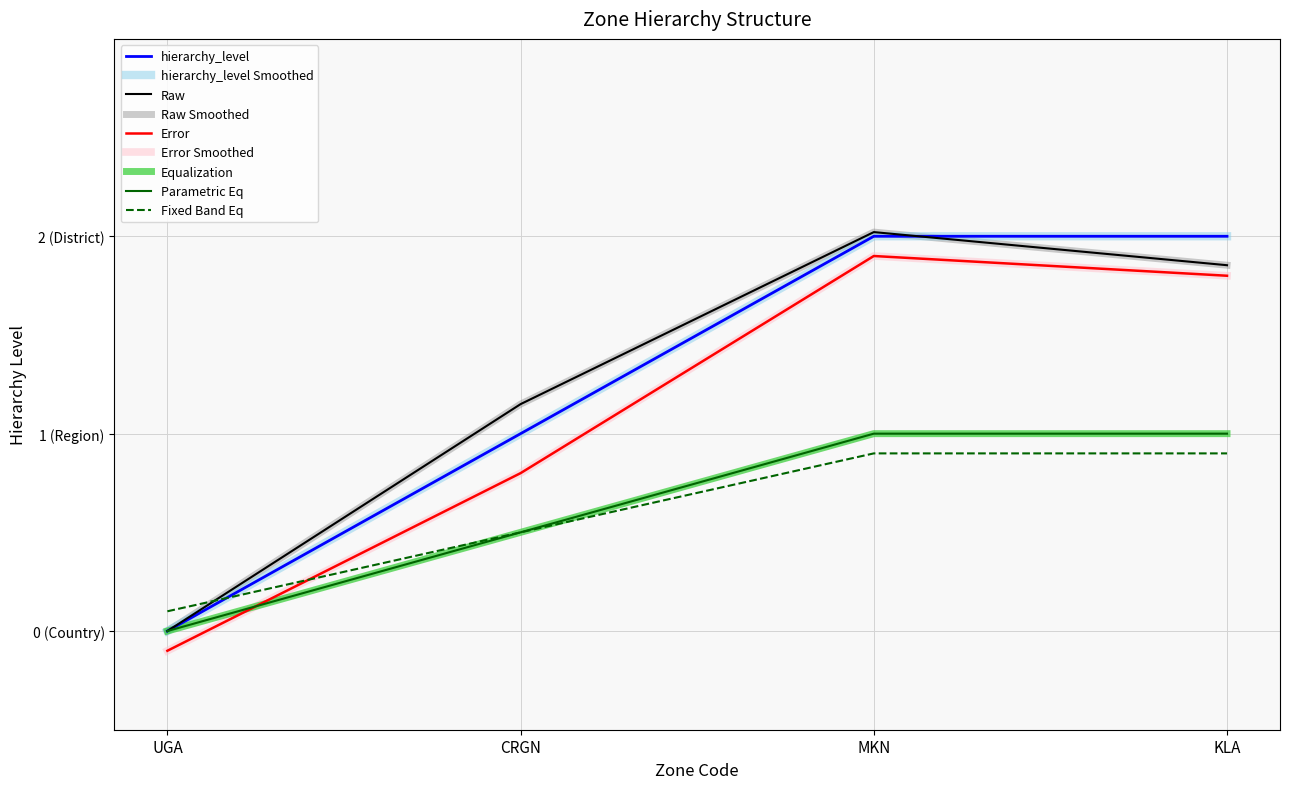

Does the chart display data point markers on the line(s)?

No